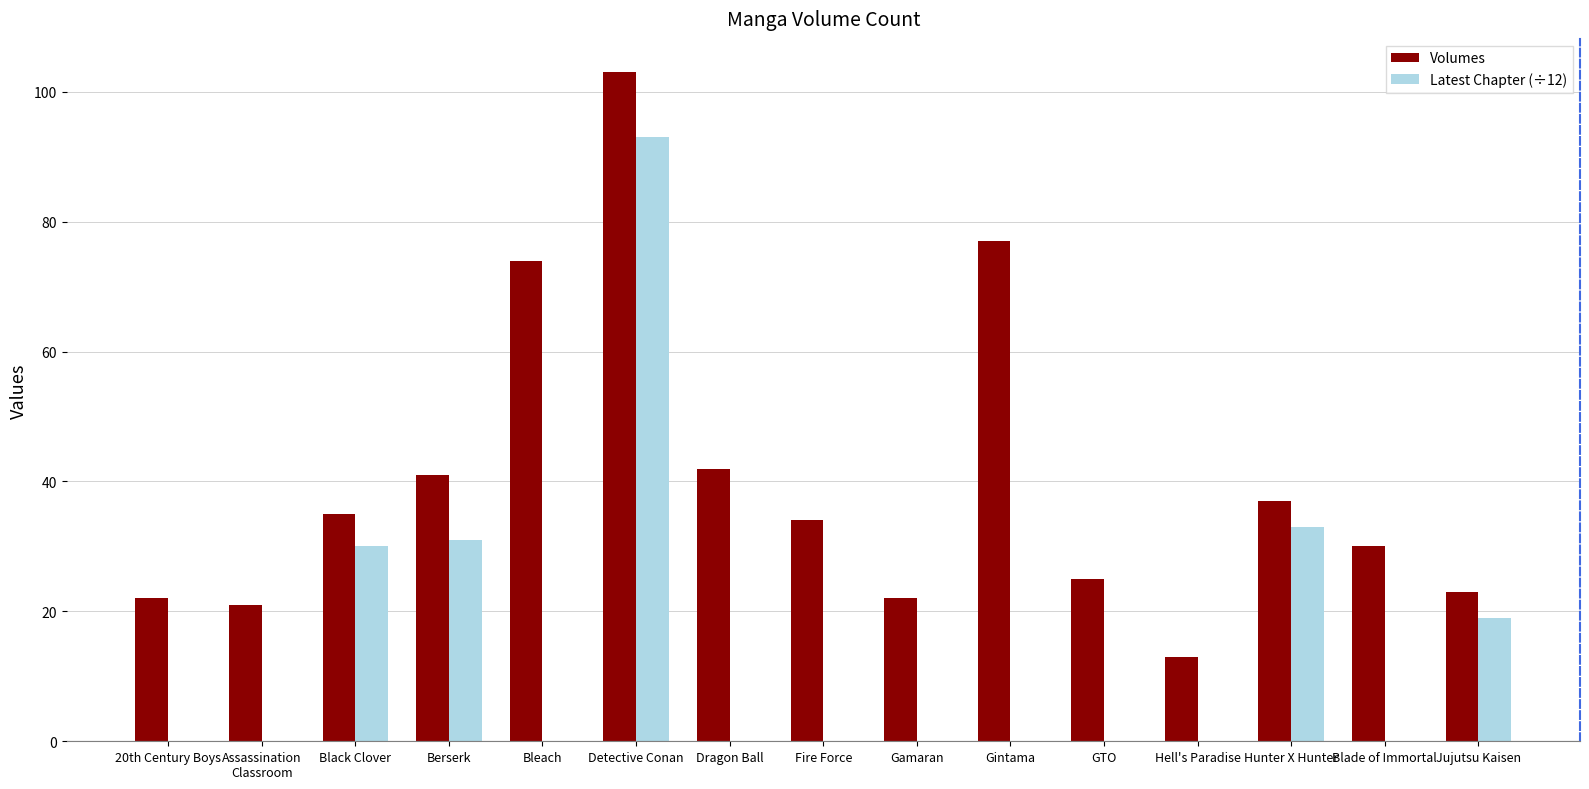

What is the average value of the Volumes series?

40